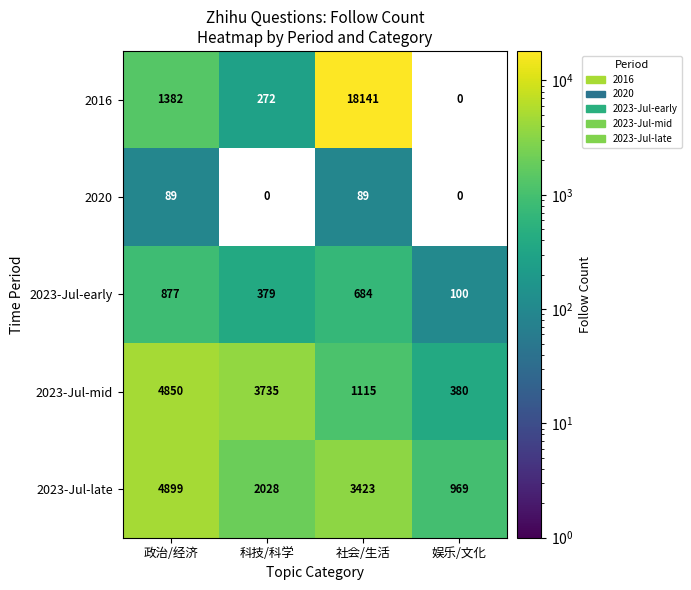

Reading left to right, transcribe all the data shown in this chart.

2016: 政治/经济=1382	科技/科学=272	社会/生活=18141	娱乐/文化=0
2020: 政治/经济=89	科技/科学=0	社会/生活=89	娱乐/文化=0
2023-Jul-early: 政治/经济=877	科技/科学=379	社会/生活=684	娱乐/文化=100
2023-Jul-mid: 政治/经济=4850	科技/科学=3735	社会/生活=1115	娱乐/文化=380
2023-Jul-late: 政治/经济=4899	科技/科学=2028	社会/生活=3423	娱乐/文化=969